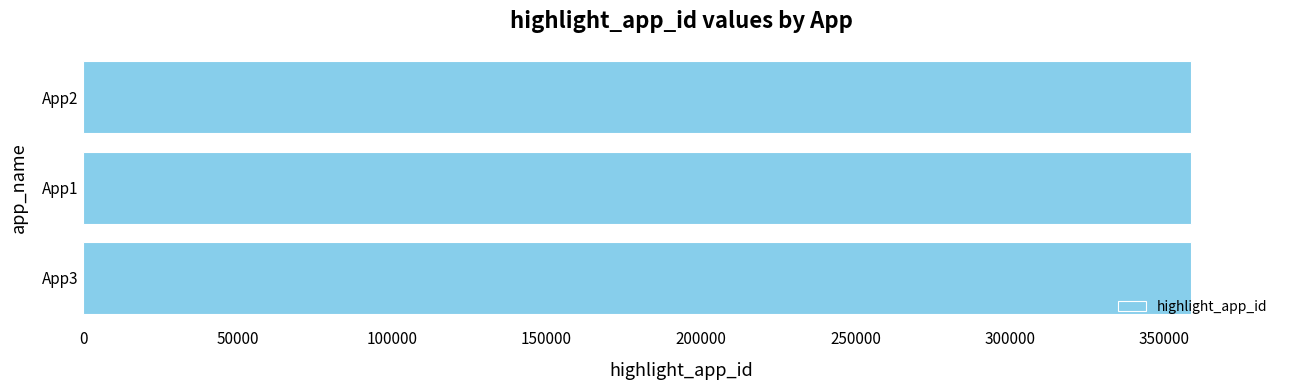

What is the ratio of the value at App3 to the value at App1?

1.0